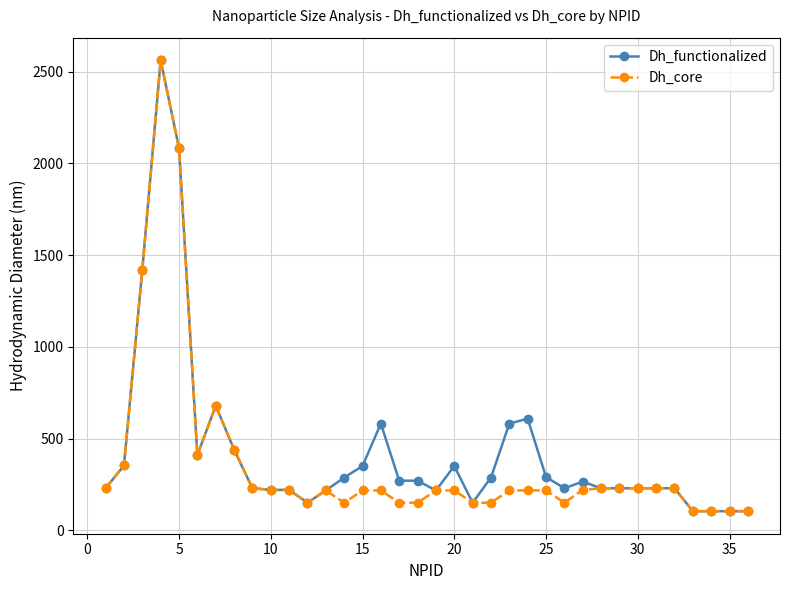

What is the highest value of the Dh_core series?

2562.0